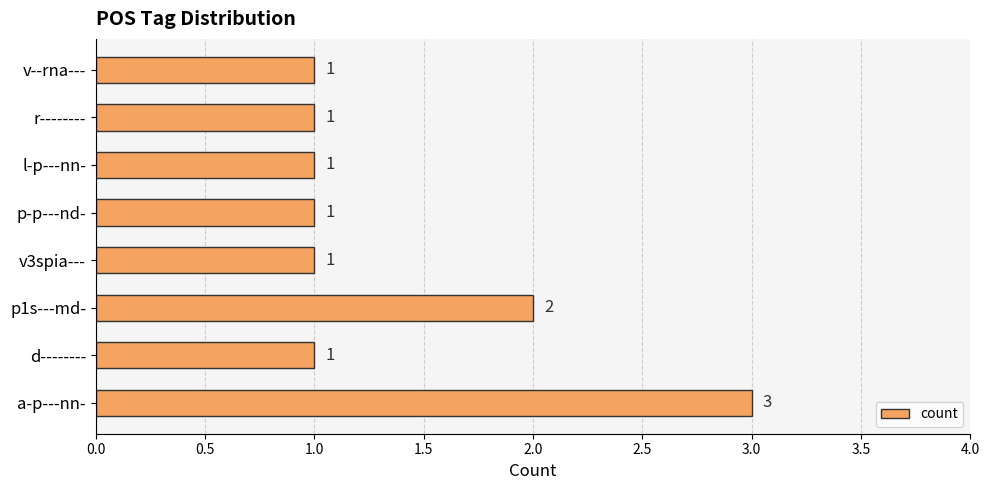

The value at v3spia--- is 2. True or false?

False